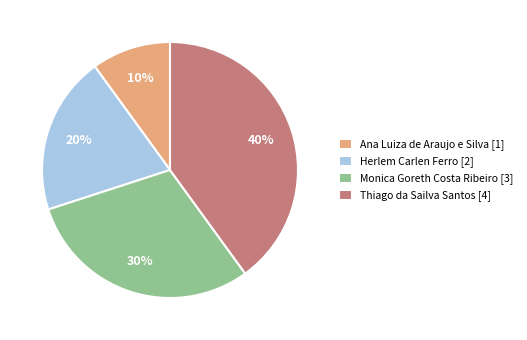

The Thiago da Sailva Santos slice represents 32% of the pie. True or false?

False